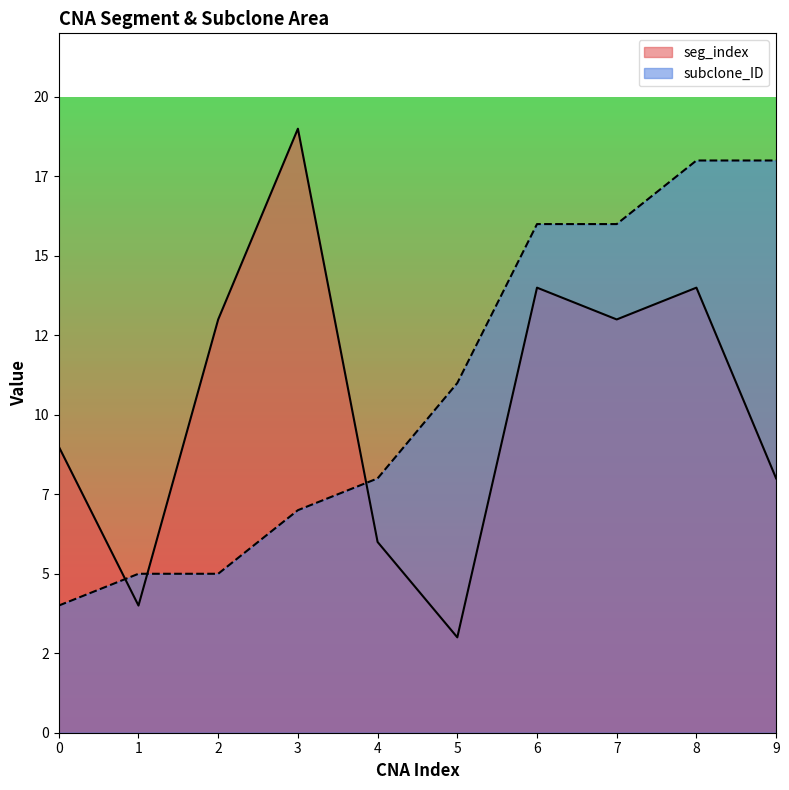

Between which two adjacent categories do subclone_ID and seg_index first intersect?

0 and 1